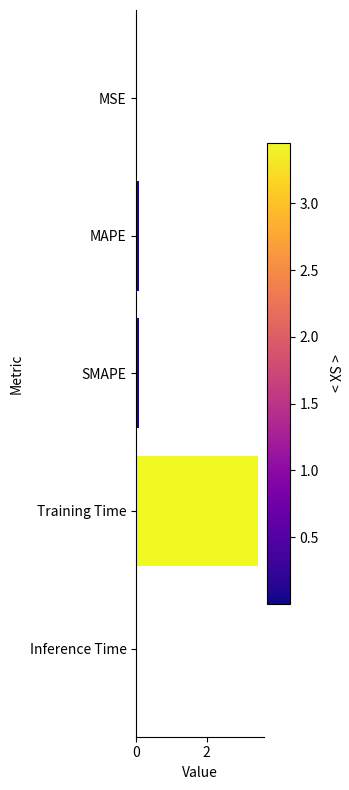

Which label corresponds to the largest value in the chart?

Training Time